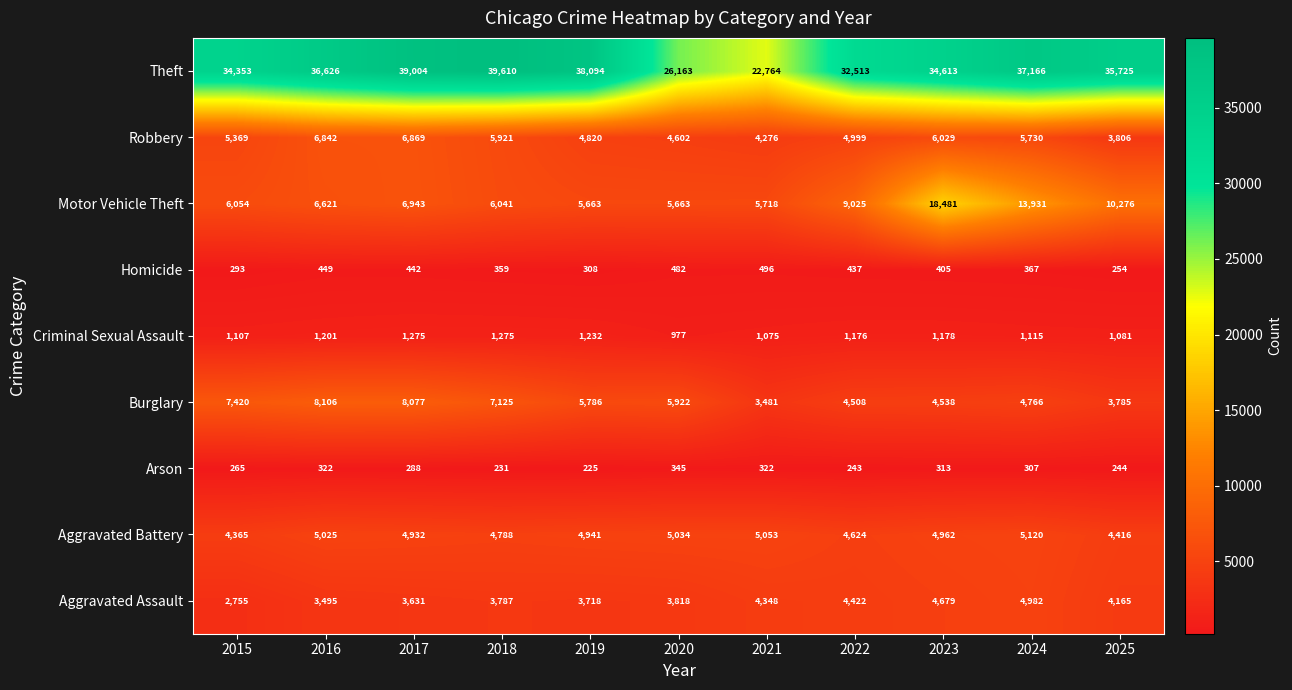

What is the difference between the Criminal Sexual Assault values at 2025 and 2022?

95